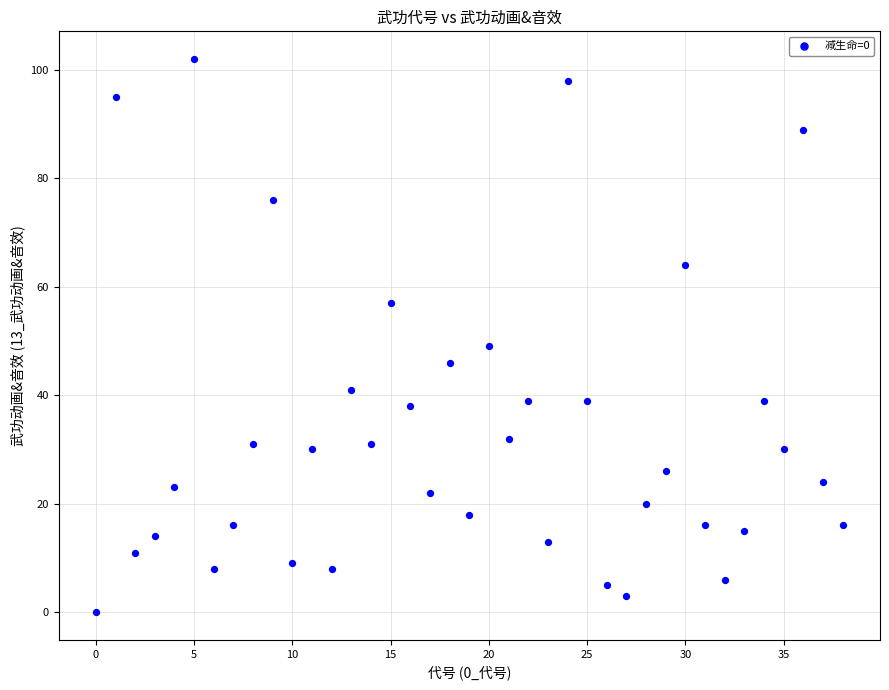

What Y value in the scatter plot is closest to 51?

49